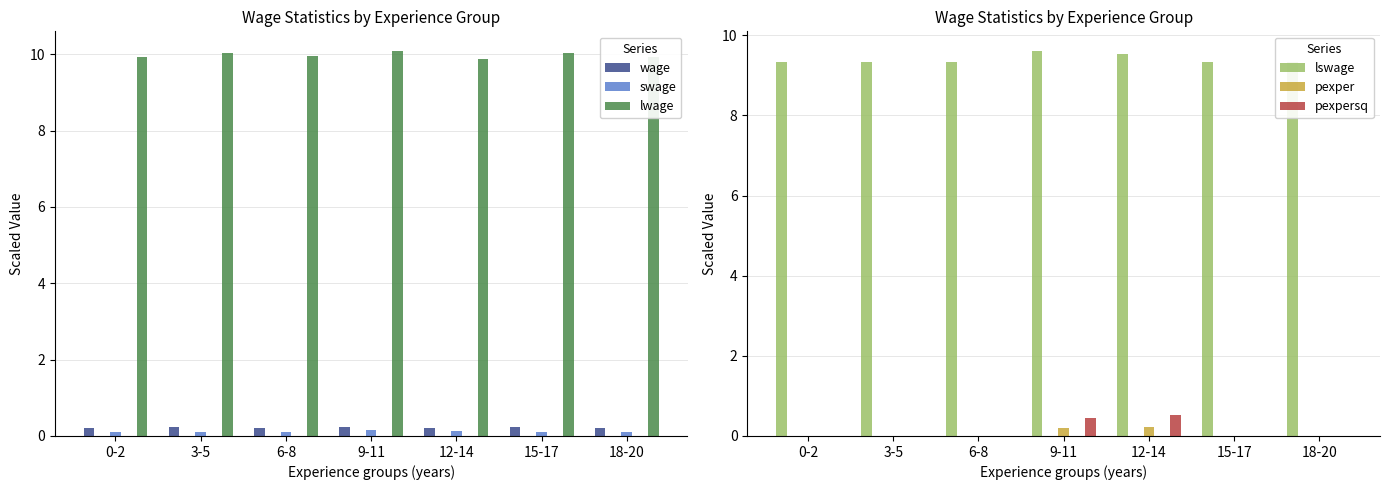

Reading left to right, transcribe all the data shown in this chart.

wage: 0.2	0.2	0.2	0.2	0.2	0.2	0.2
swage: 0.1	0.1	0.1	0.2	0.1	0.1	0.1
lwage: 9.9	10.0	10.0	10.1	9.9	10.0	9.9
lswage: 9.3	9.3	9.3	9.6	9.5	9.3	9.3
pexper: 0.0	0.0	0.0	0.2	0.2	0.0	0.0
pexpersq: 0.0	0.0	0.0	0.4	0.5	0.0	0.0